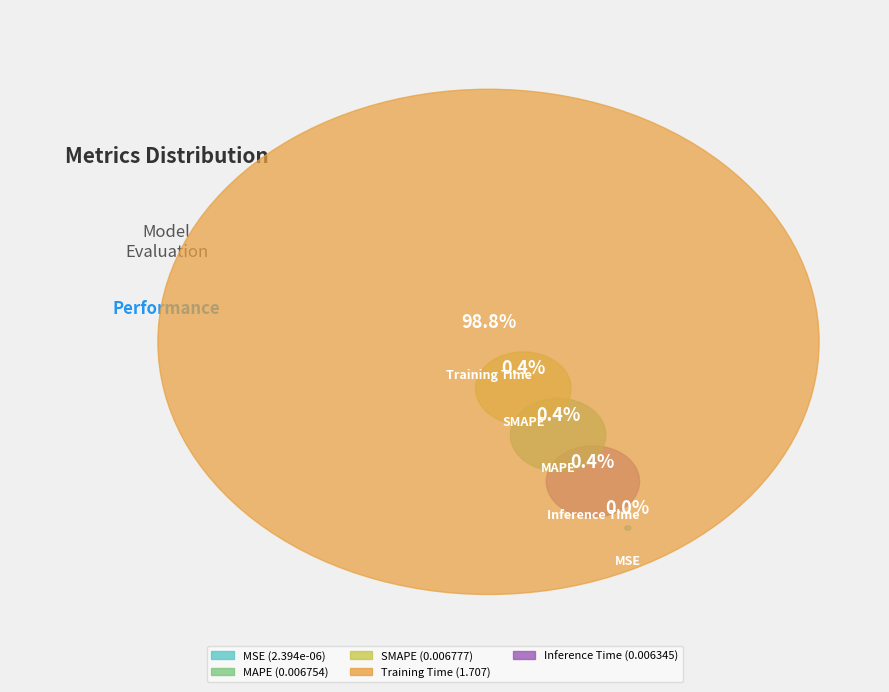

Is there any slice that represents more than half of the pie?

Yes